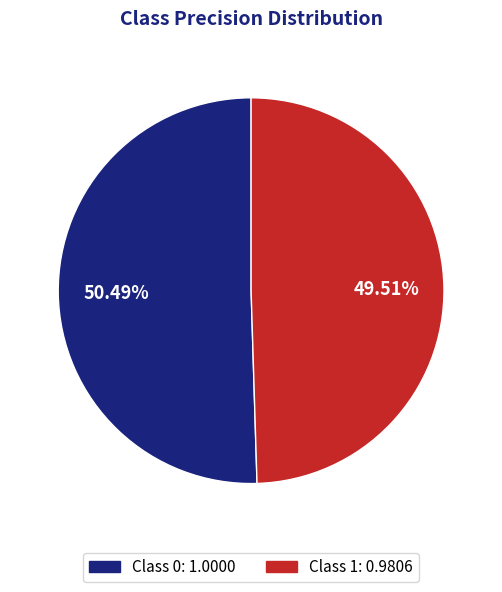

Is there any slice that represents more than half of the pie?

Yes